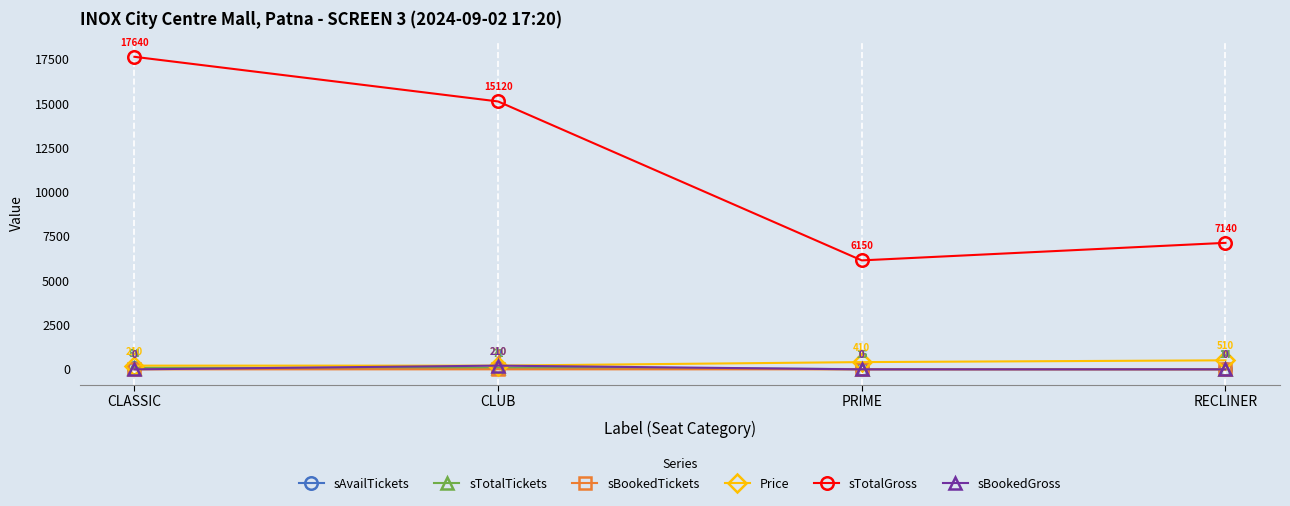

Is it true that sTotalGross equals 17640 at CLASSIC?

True